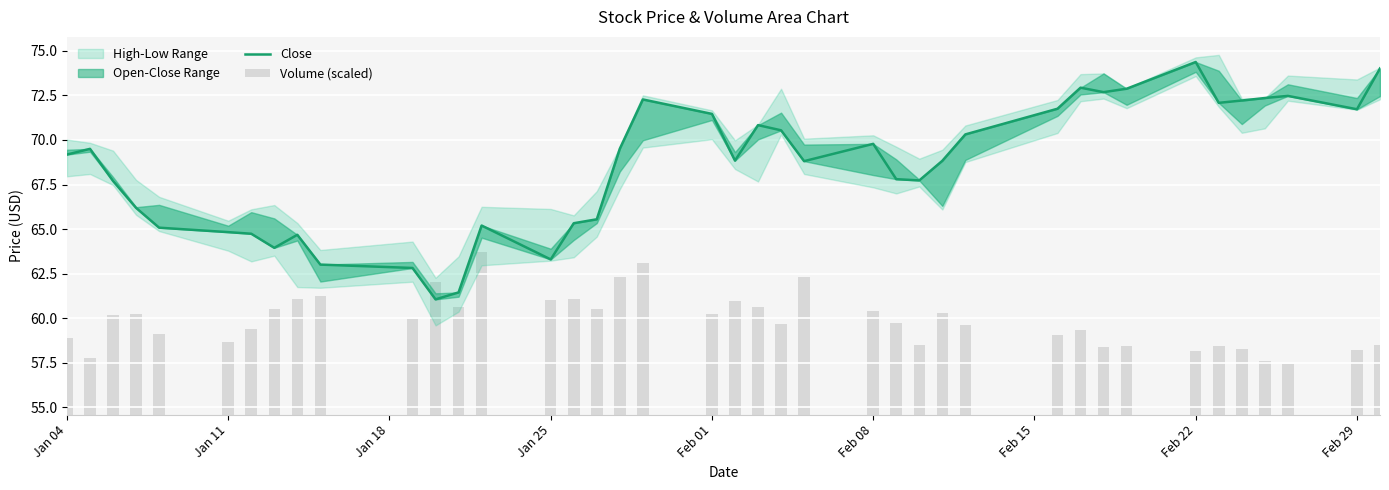

What is the difference between the maximum and minimum values in the Volume (scaled) series?

6.3